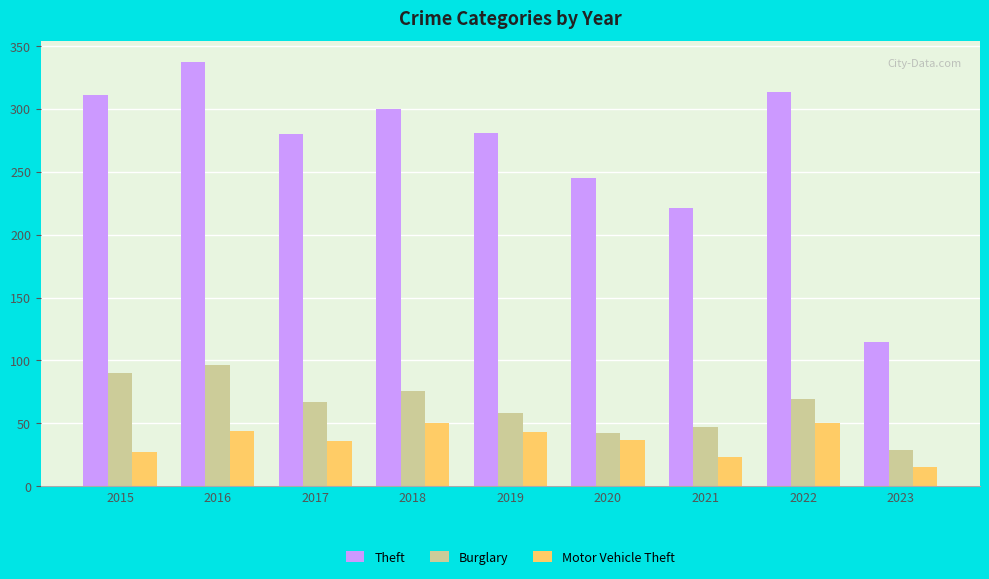

What is the maximum value shown in the chart?

337